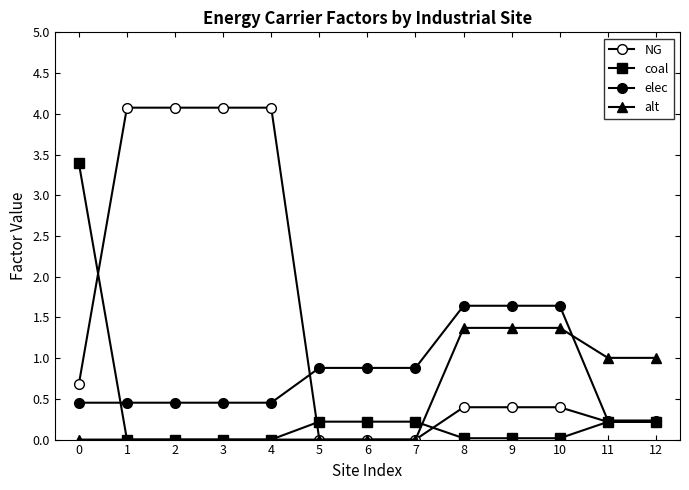

Where is the first local maximum for elec?

8